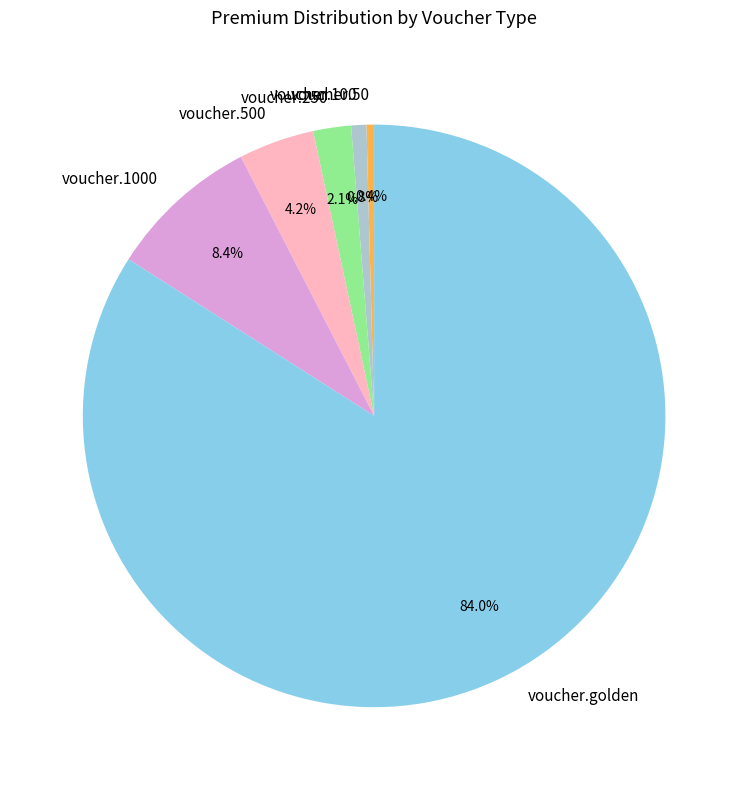

To the nearest percent, what is the combined percentage of voucher.100 and voucher.50?

1%